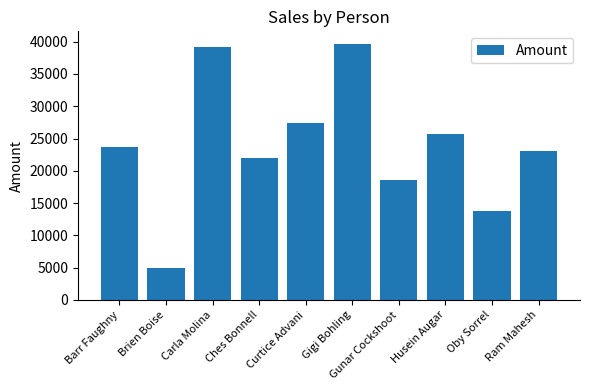

What is the approximate value at Gigi Bohling, to the nearest 10?

39620